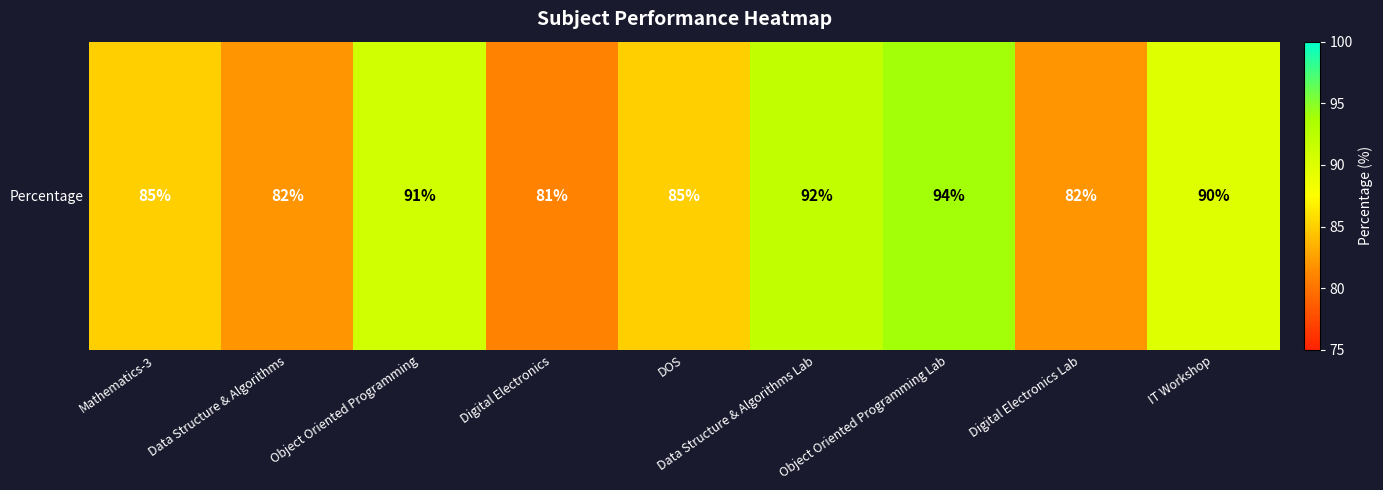

Which has a higher value, IT Workshop or Object Oriented Programming Lab?

Object Oriented Programming Lab